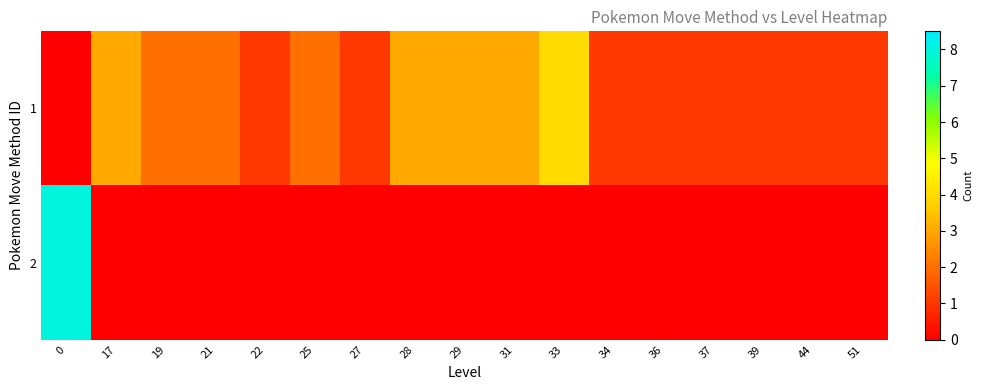

Between 25 and 28, which is larger?

28